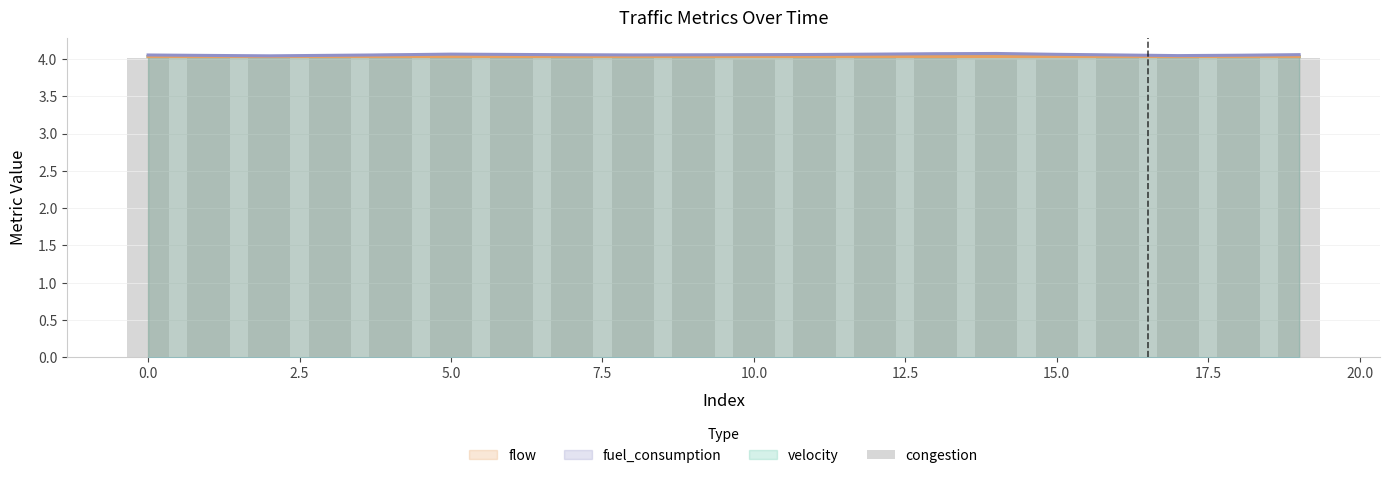

Which label corresponds to the largest value in the chart?

17